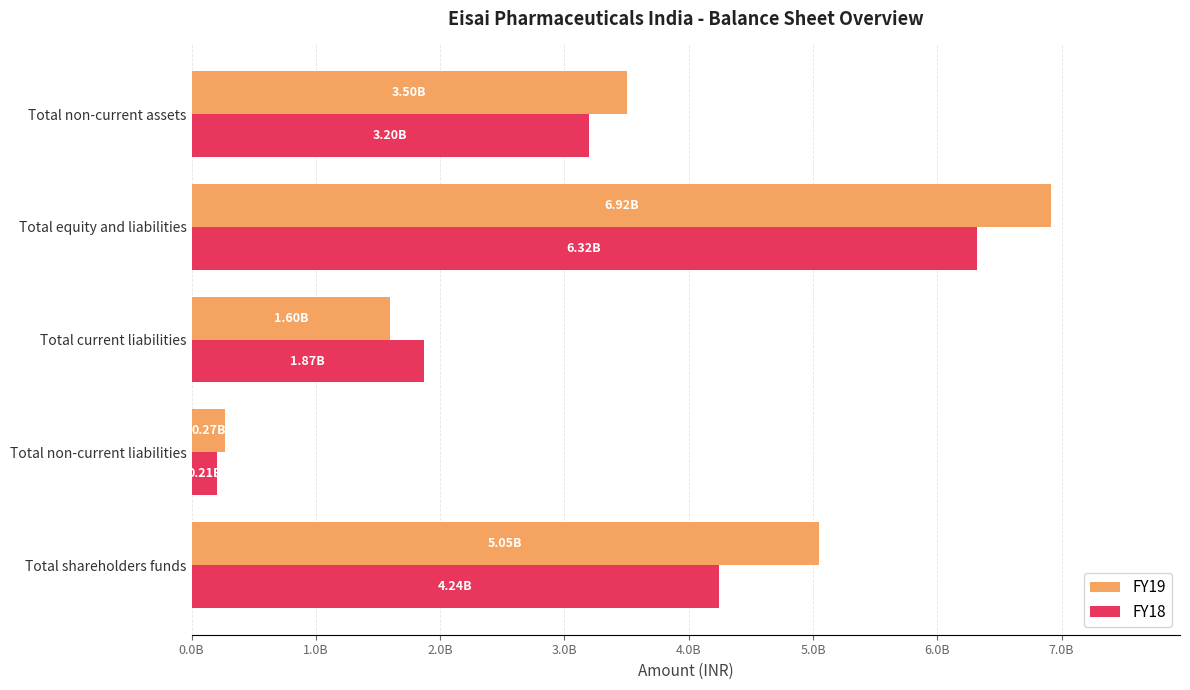

What are all the series names shown in the legend?

FY19, FY18